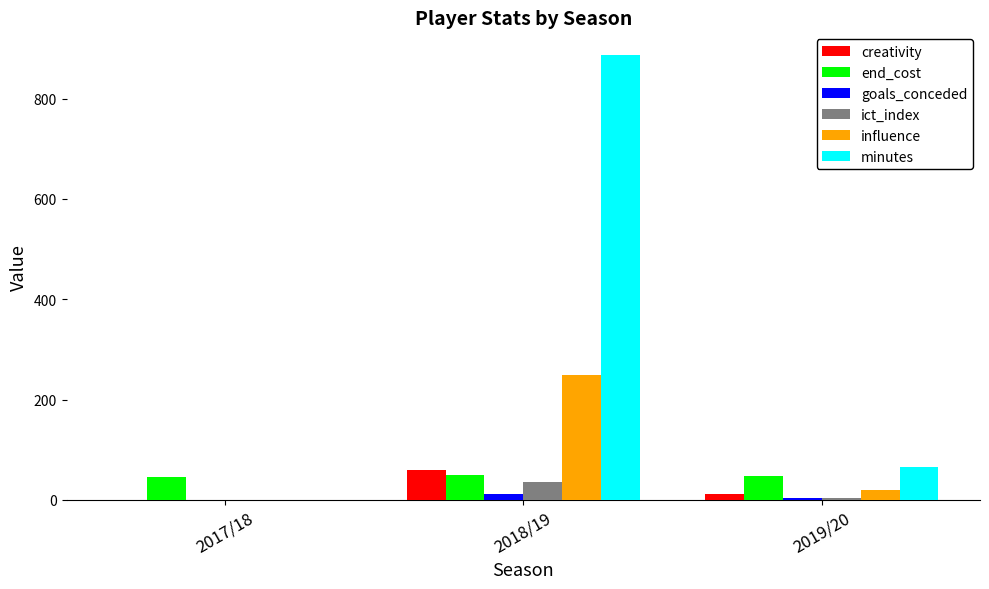

At which label does creativity reach its peak?

2018/19